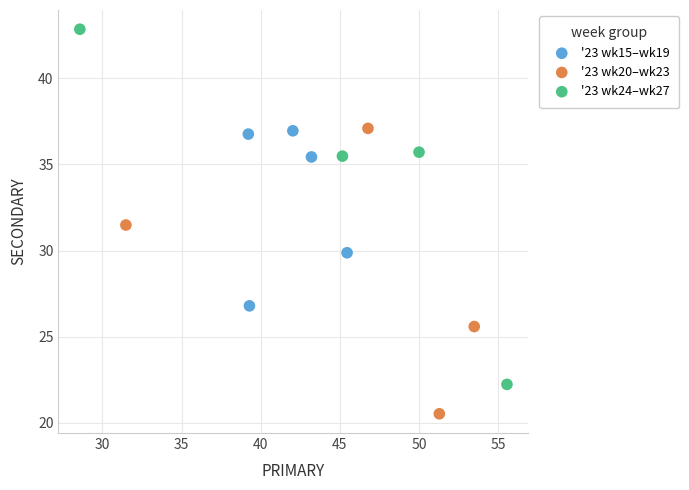

Which series contains the lowest Y value?

'23 wk20–wk23